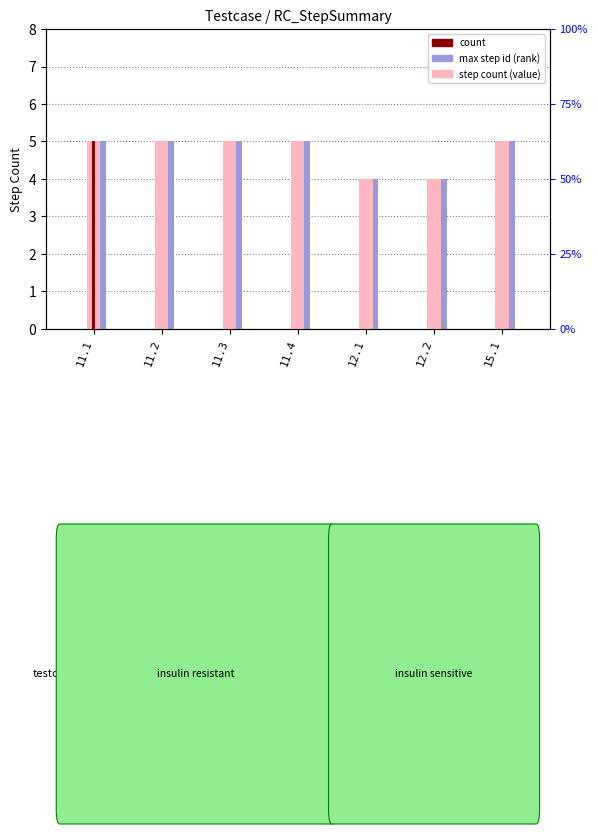

Between 11.2 and 11.4, which series saw the biggest shift?

step count